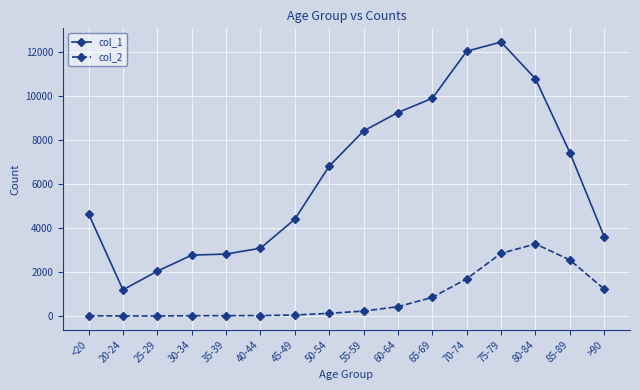

How many data points in col_2 are less than 227?

8